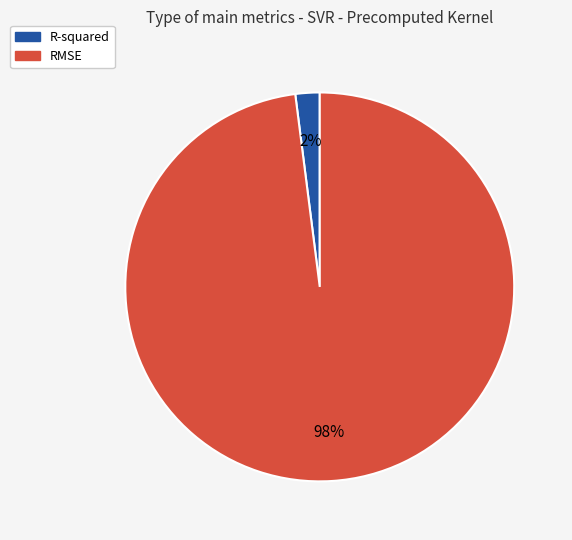

How many slices are in this pie chart?

2